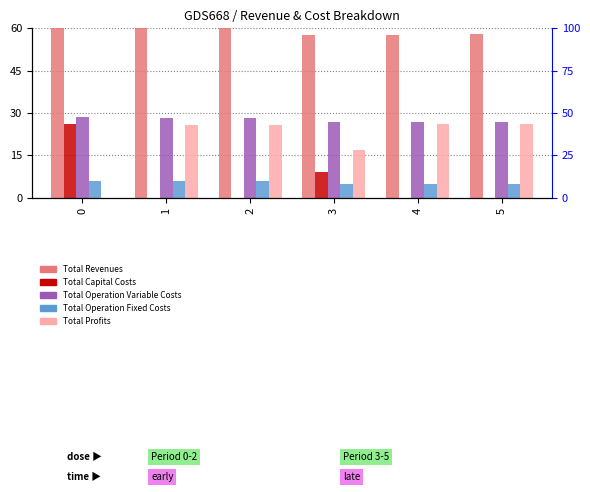

What is the total value across all series at 3?

115.6